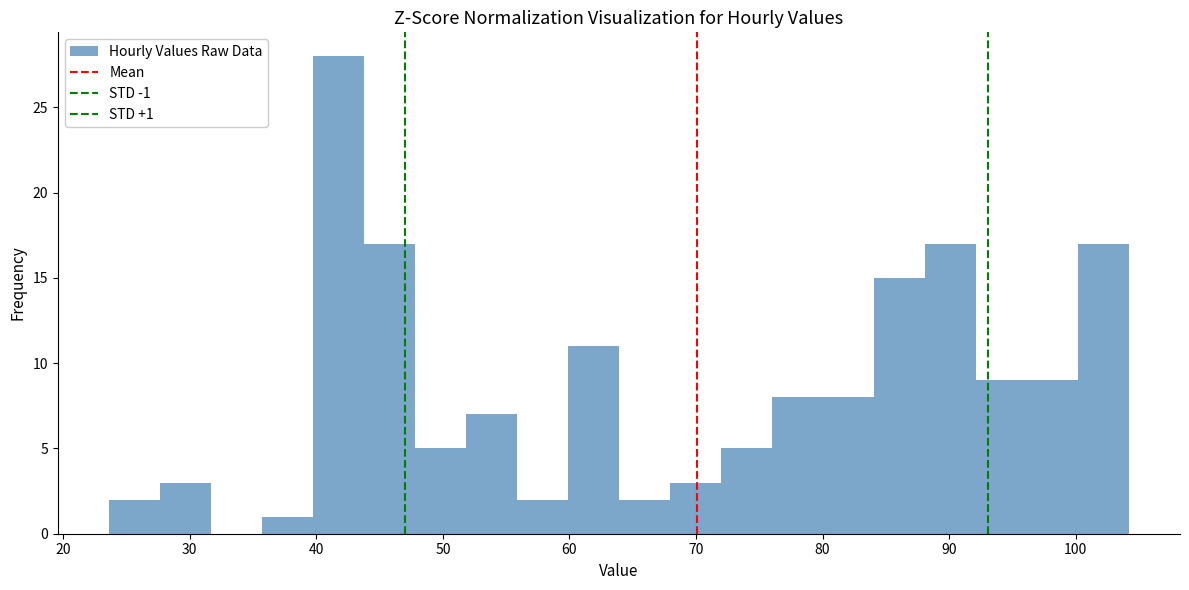

Which range on the x-axis has the tallest bar?

40 to 44